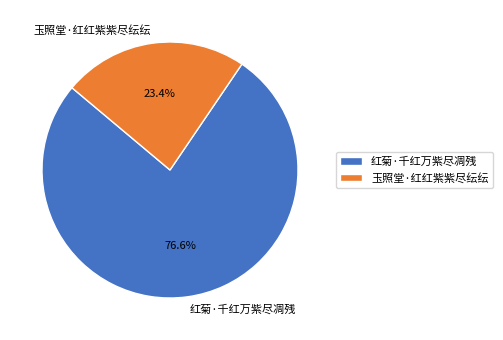

To the nearest percent, what is the combined percentage of 玉照堂·红红紫紫尽纭纭 and 红菊·千红万紫尽凋残?

100%